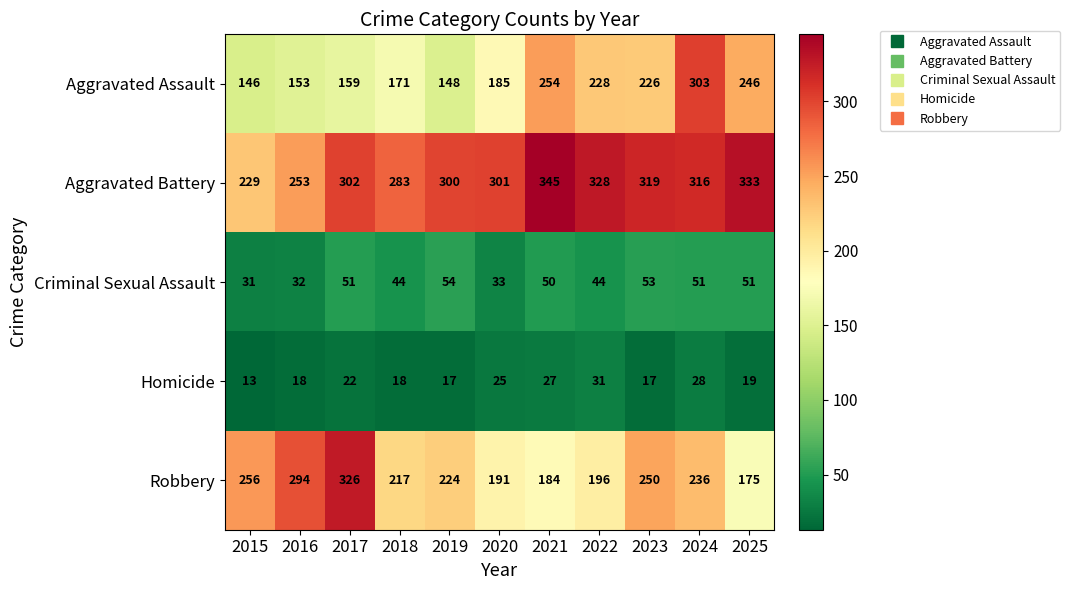

Where is Aggravated Assault nearest to the value 224?

2023